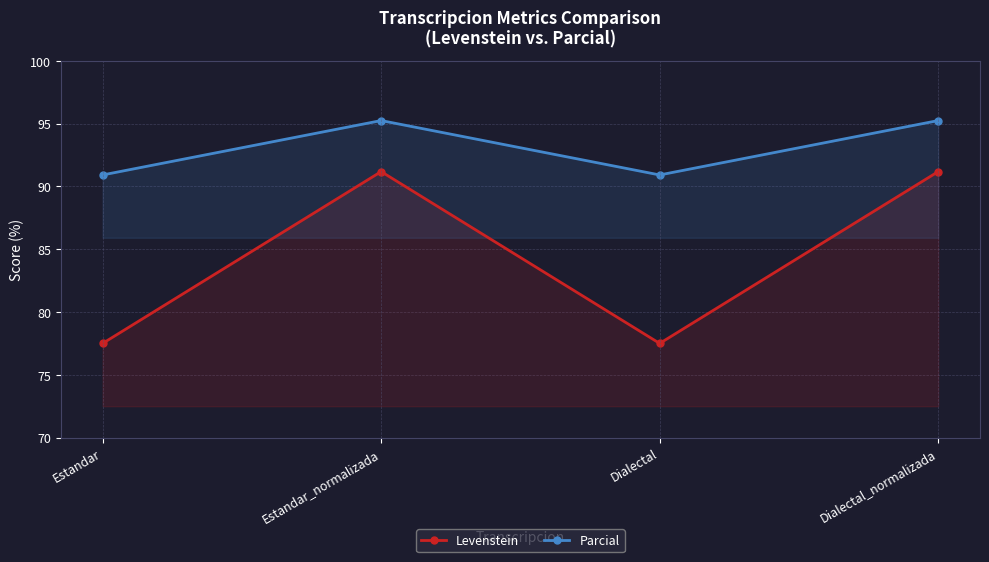

List the series in order of their overall mean, lowest first.

Levenstein, Parcial